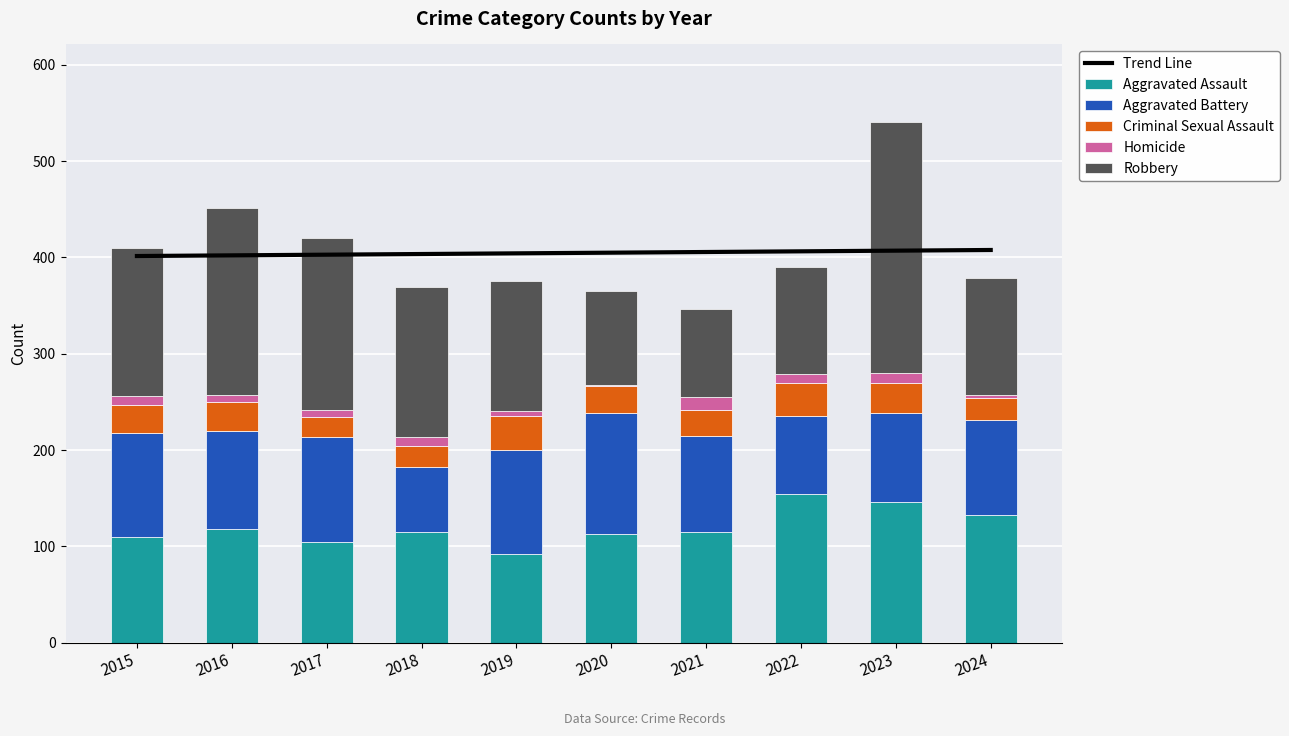

Is the value of Homicide at 2020 greater than the value of Criminal Sexual Assault at 2017?

No